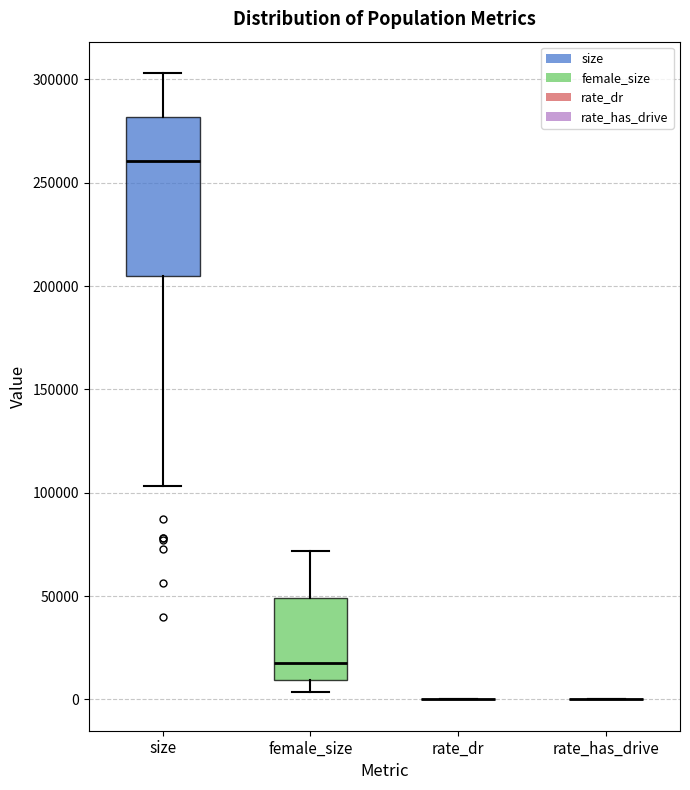

Reading left to right, read every box against the y-axis: the position of its median line, the range the box covers, and the ends of its whiskers. The values are not printed on the chart, so give them approximately, as read against the axis.

size: median 260000, box 205000 to 280000, whiskers 105000 to 305000
female_size: median 15000, box 10000 to 50000, whiskers 5000 to 70000
rate_dr: box collapsed to a line at 0, whiskers 0 to 0
rate_has_drive: box collapsed to a line at 0, whiskers 0 to 0